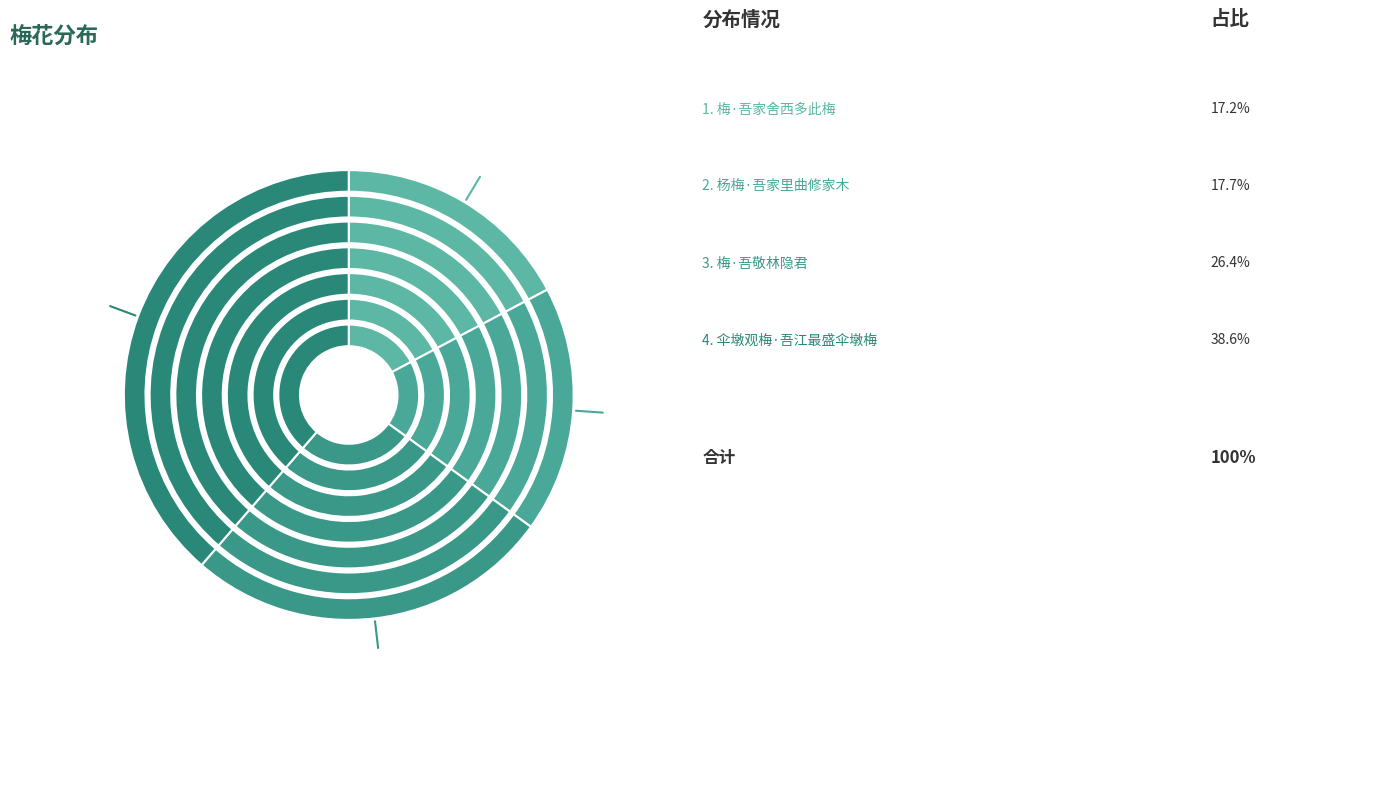

How many slices are in this pie chart?

4